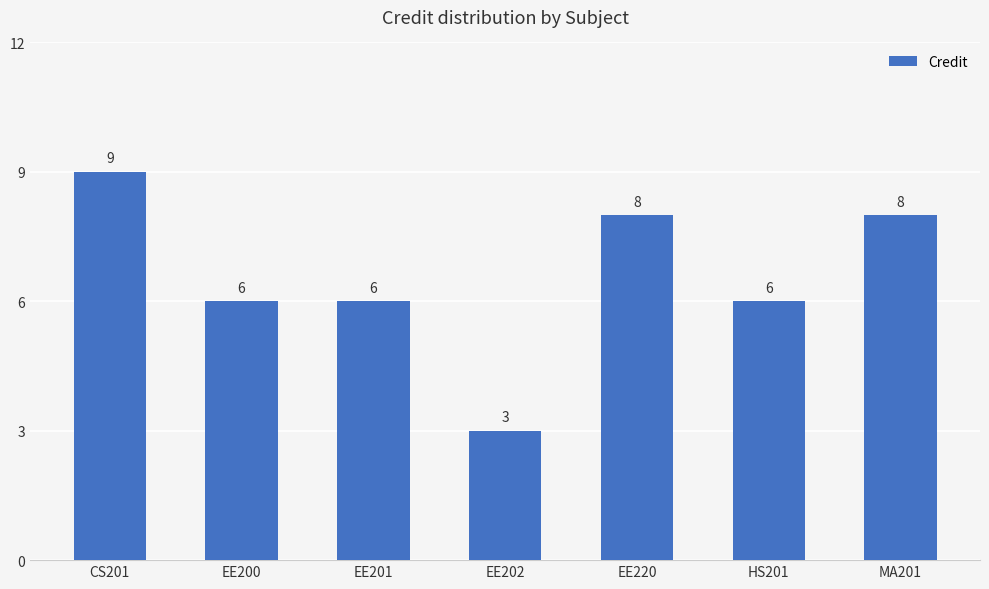

What is the maximum value shown in the chart?

9